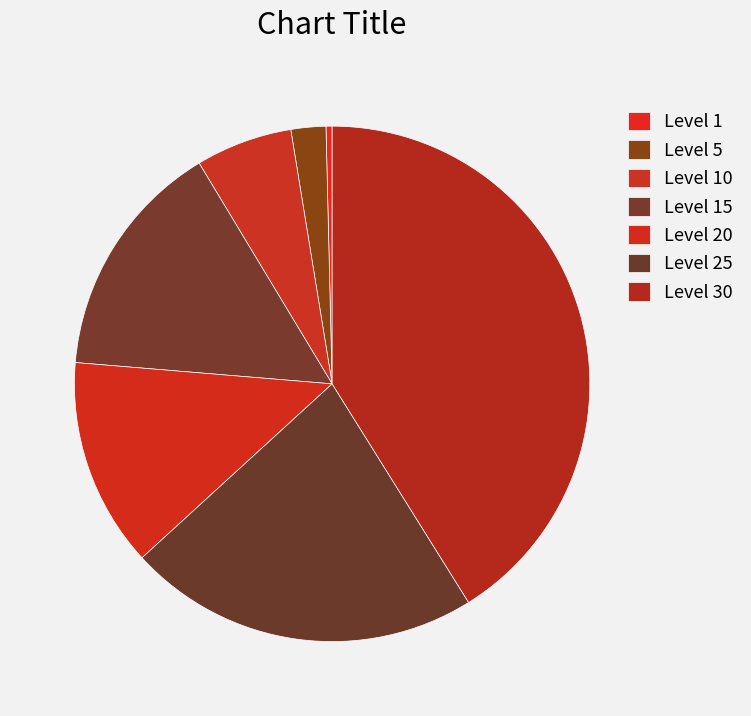

To the nearest percent, what is the difference between the Level 20 and Level 5 slice percentages?

11%